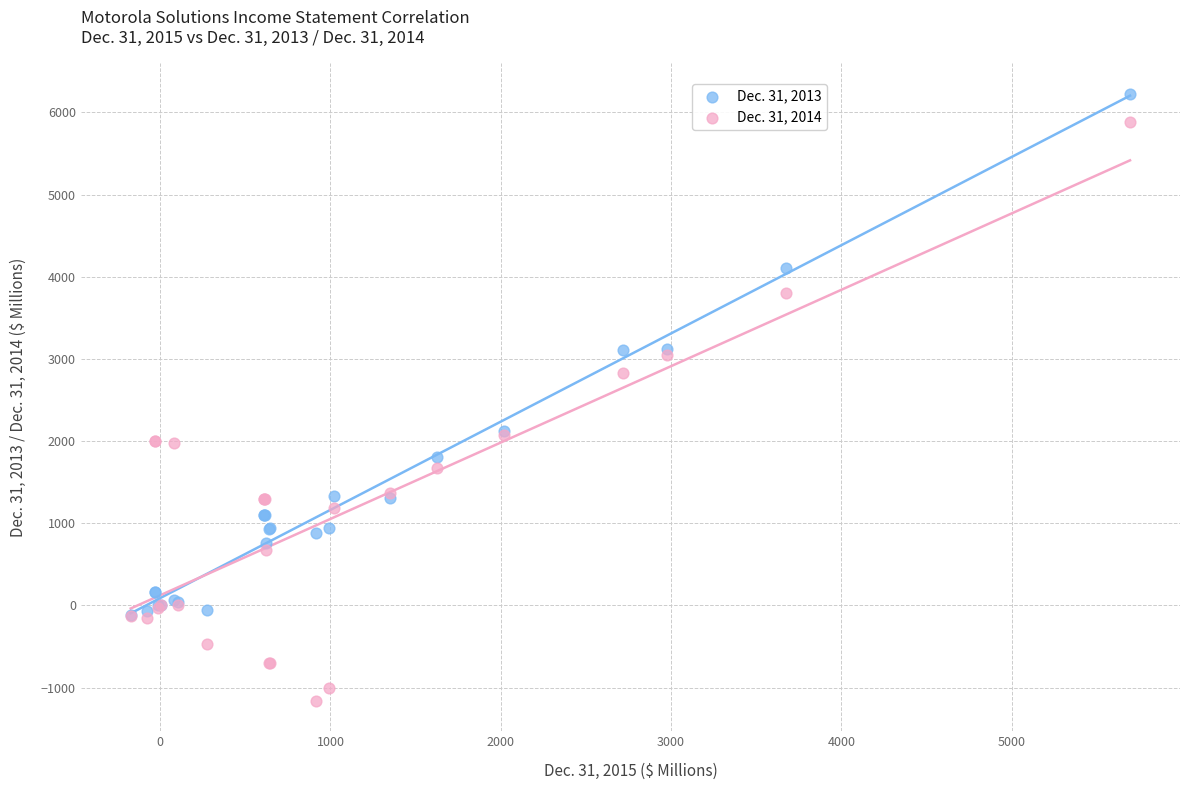

Which series contains the lowest Y value?

Dec. 31, 2014